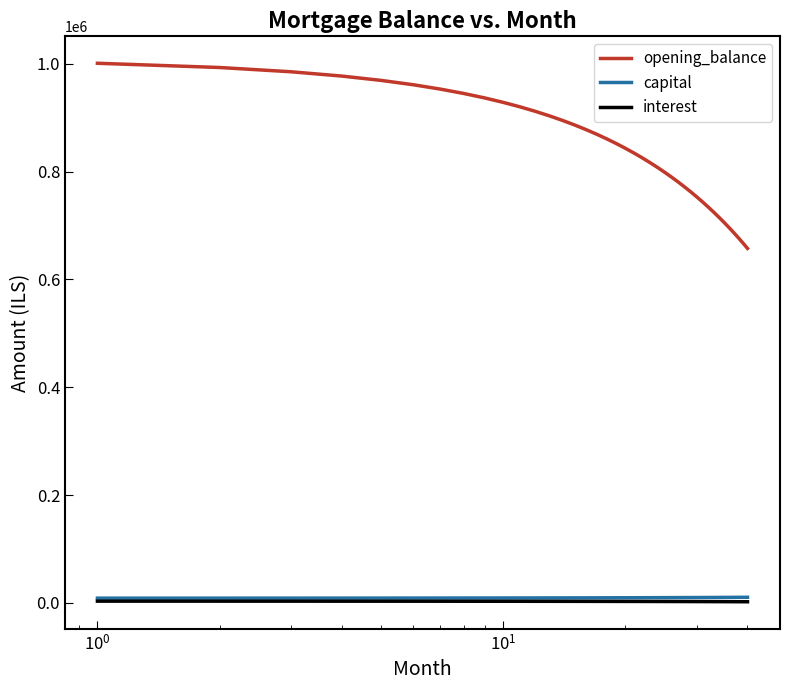

Does the chart display data point markers on the line(s)?

No